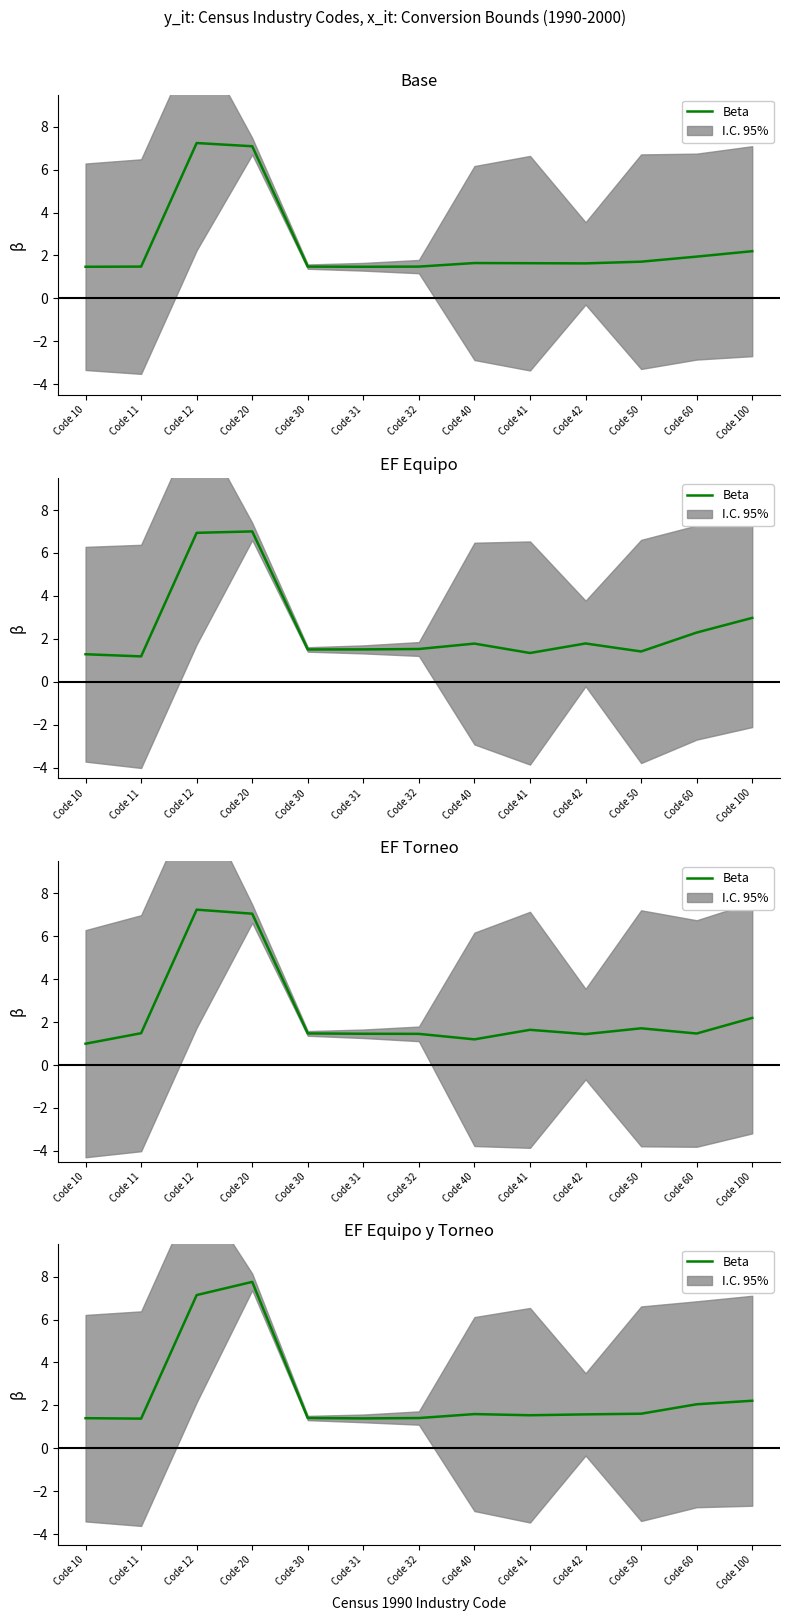

What is the smallest value displayed?

1.4